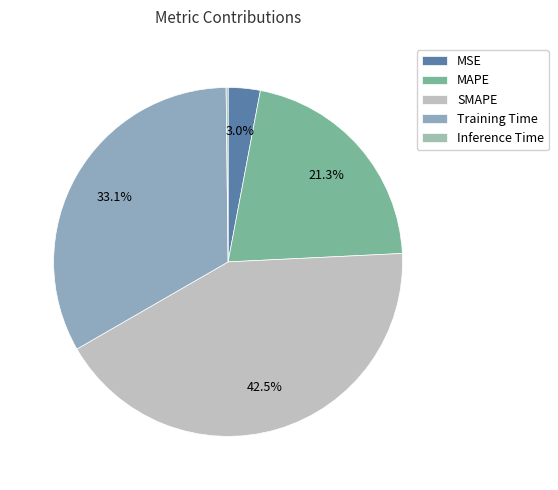

To the nearest percent, what is the combined percentage of Inference Time and MAPE?

21%